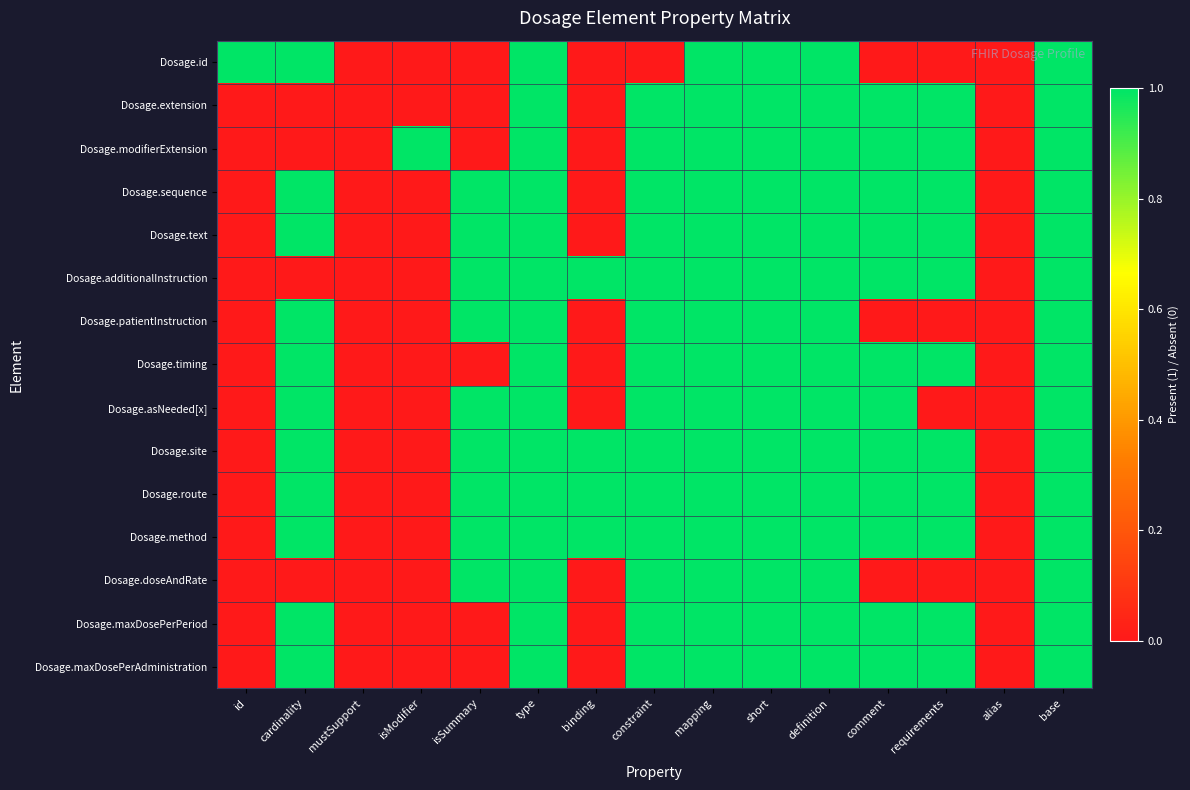

Which has a higher value, isModifier or requirements?

isModifier